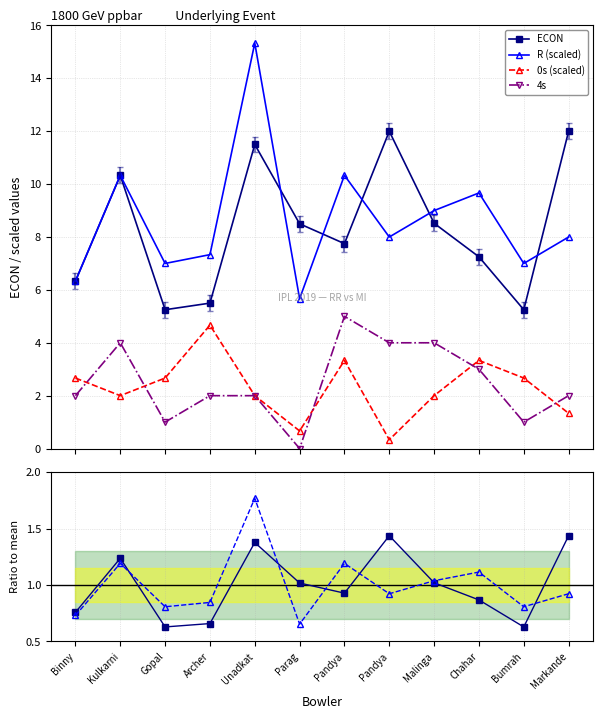

The Ratio ECON series shows 1.0 at Malinga. True or false?

True